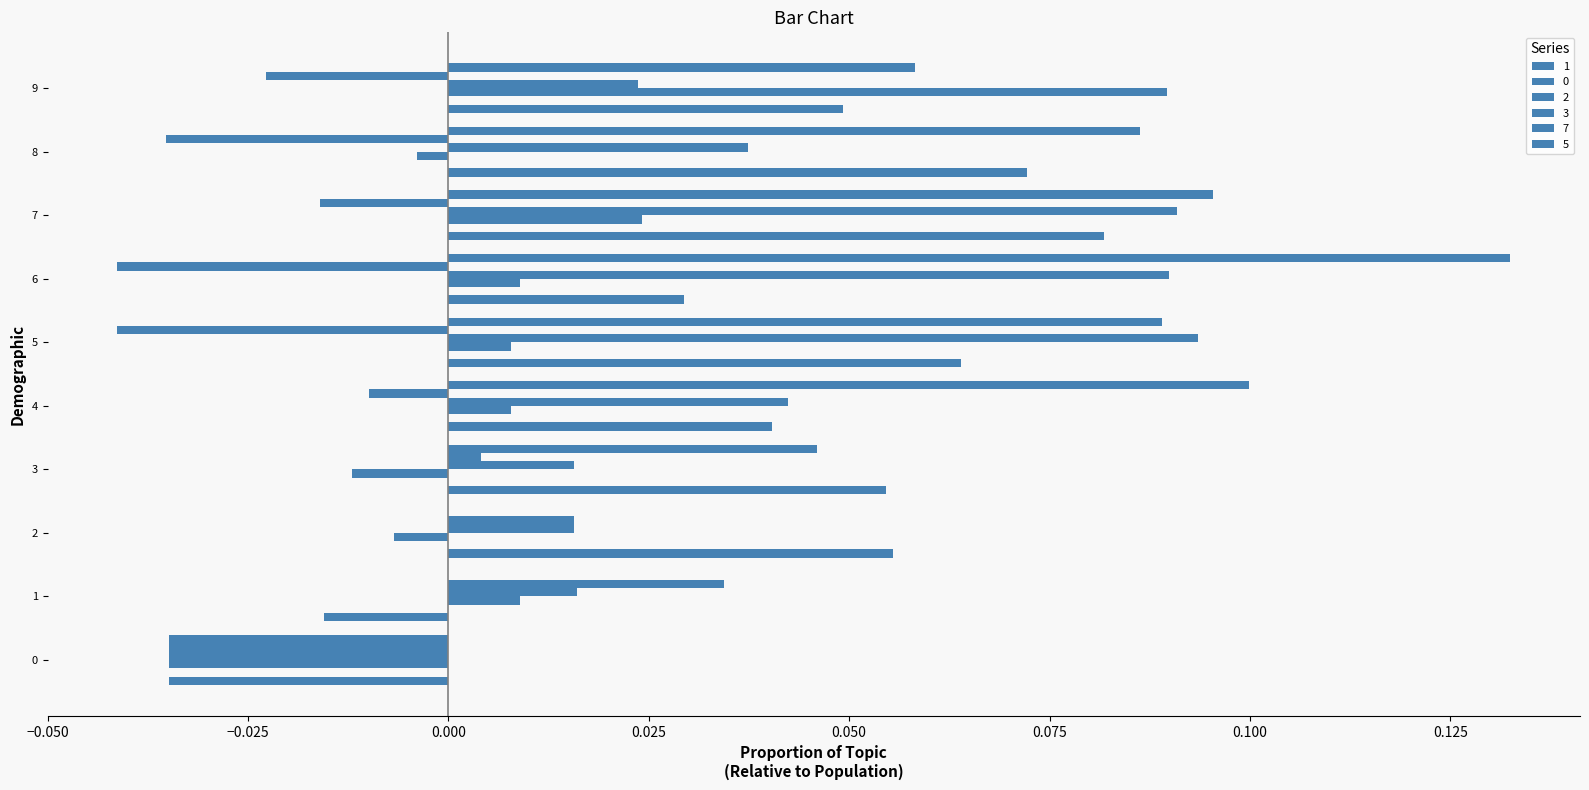

At which category is the sum across all series the highest?

7